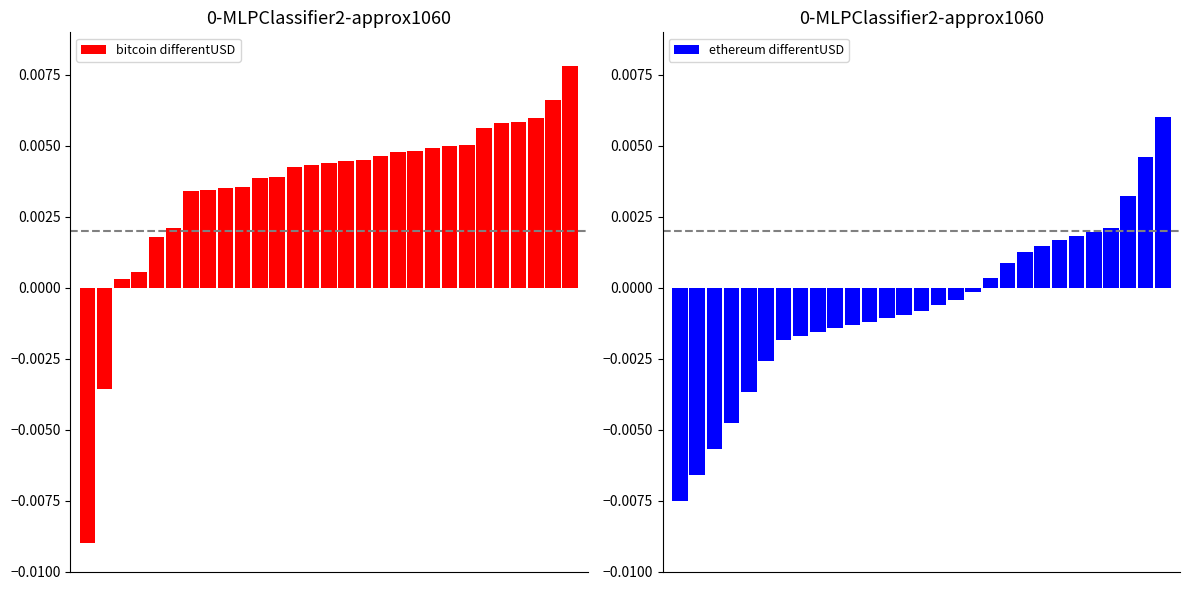

Which category has the highest value across all series?

28